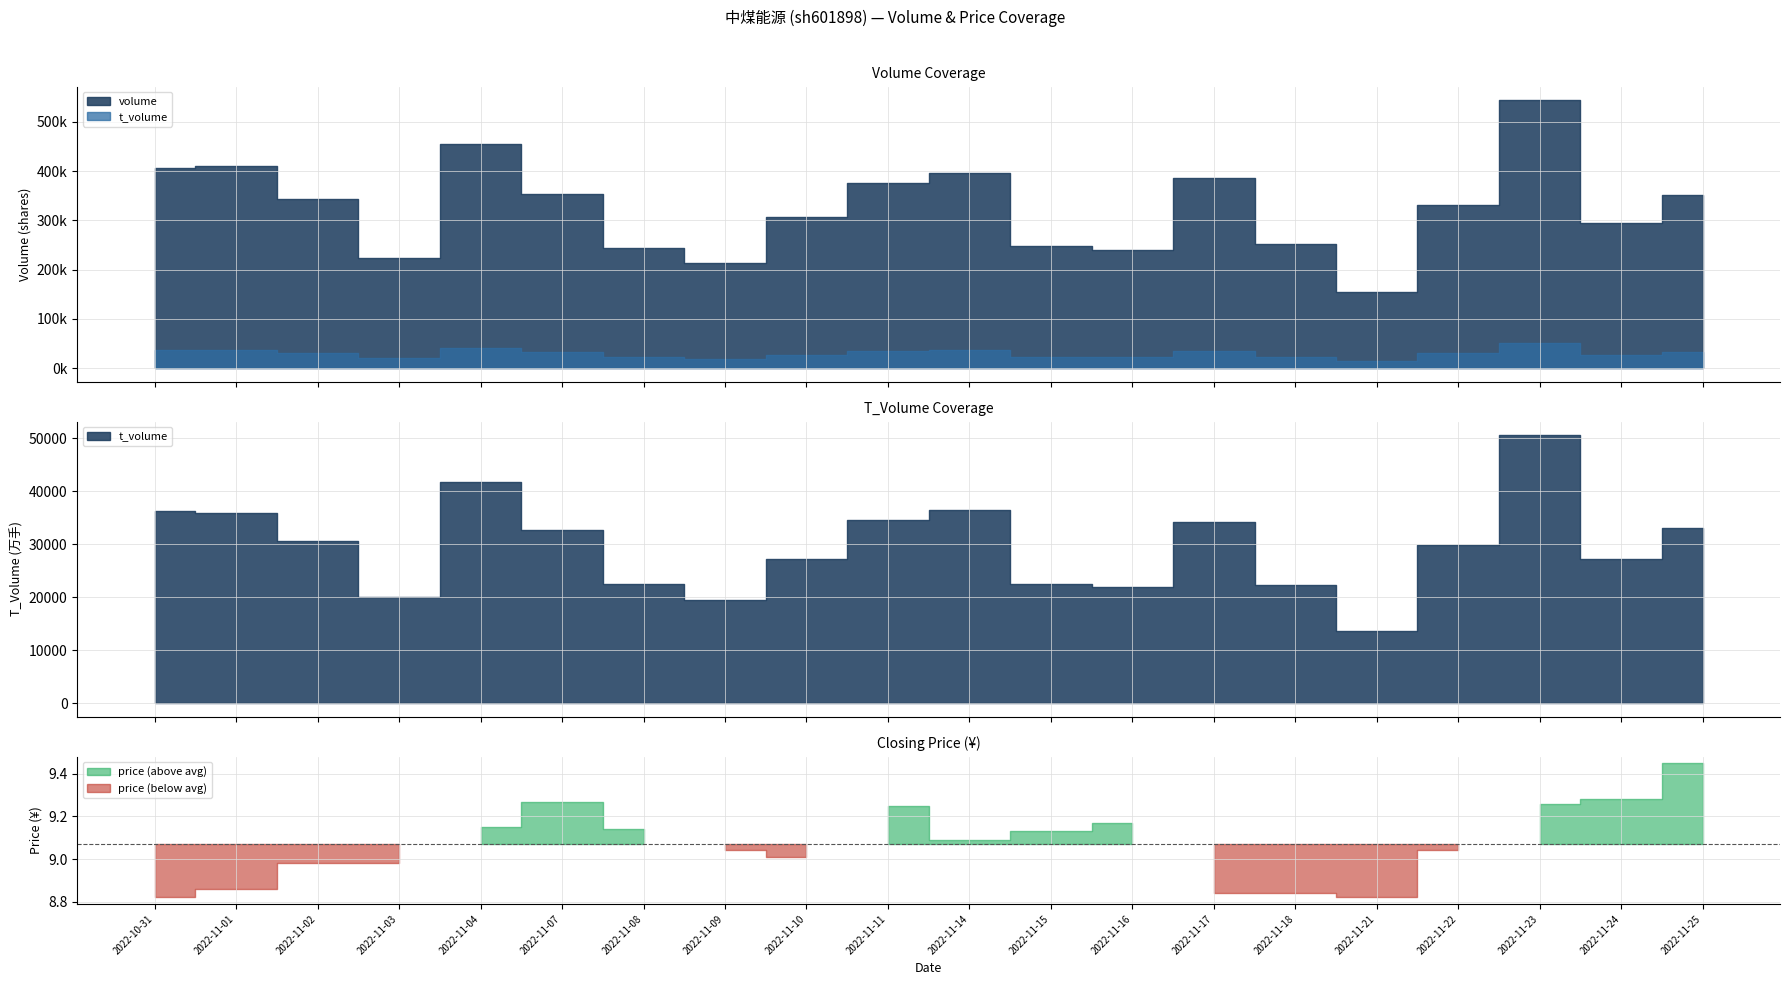

What is the average value of the volume series?

326813.7